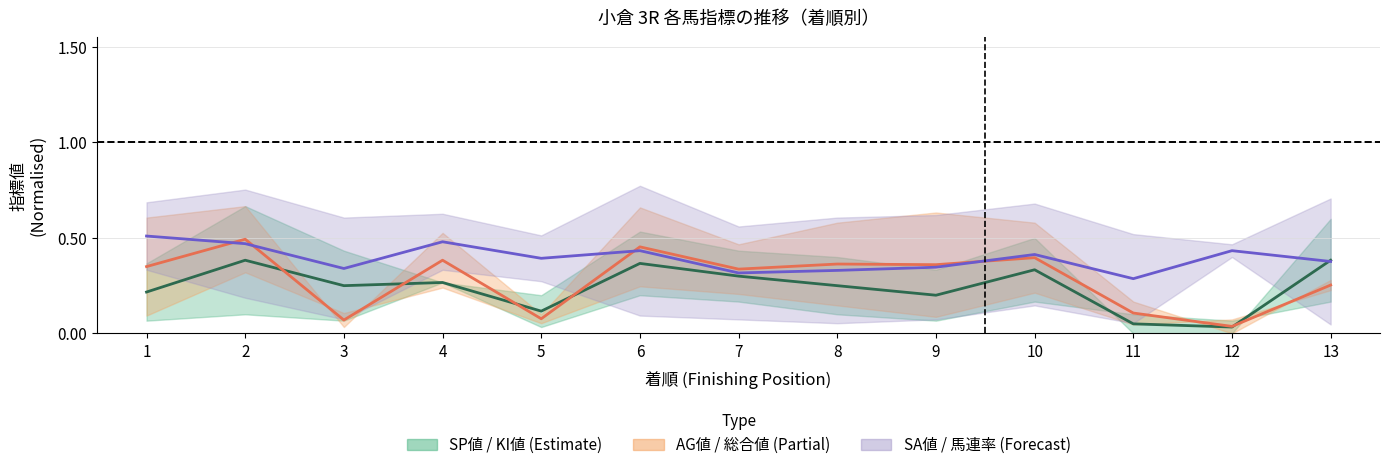

How many categories are shown in the chart?

13